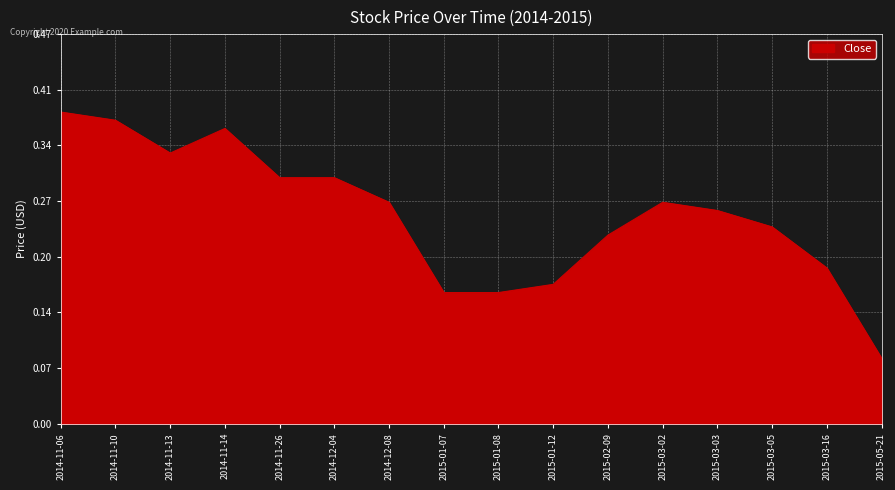

What is the label of the 14th point from the left?

2015-03-05